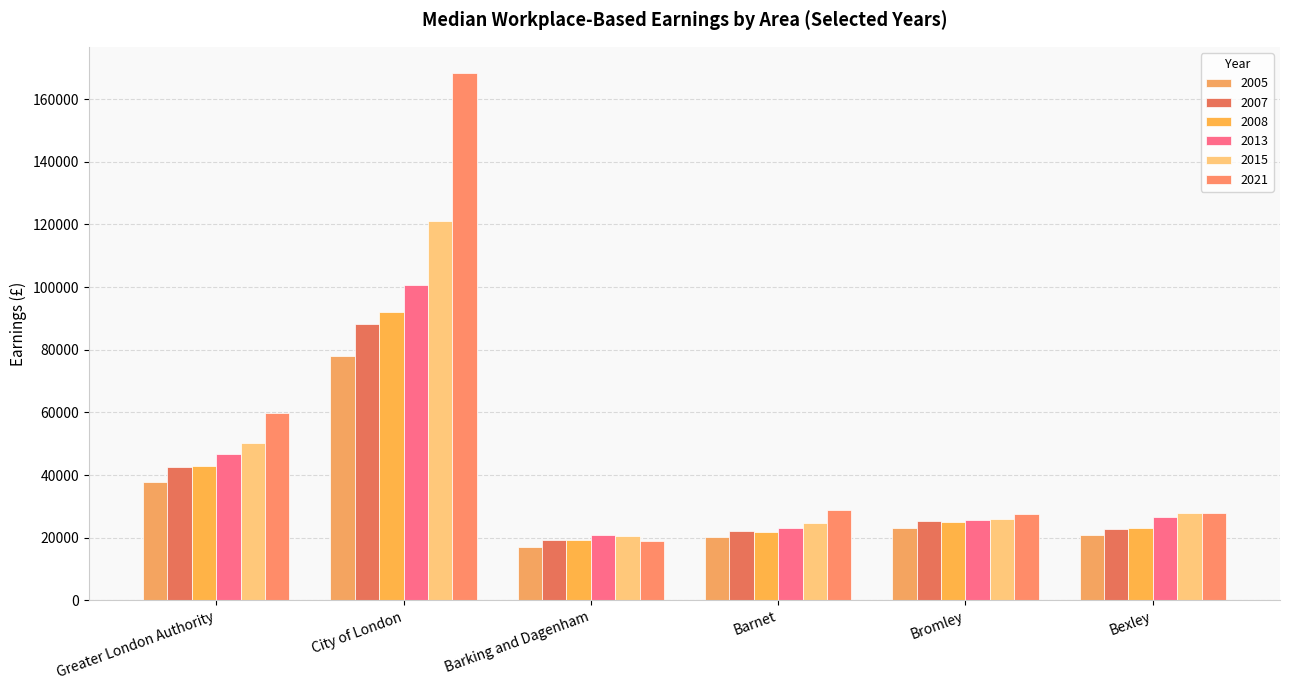

How many groups of bars are there?

6